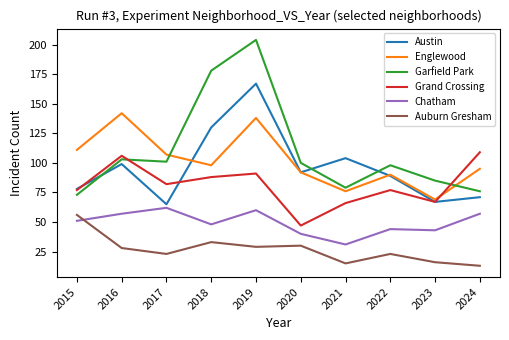

At how many categories does at least one series exceed 17?

10